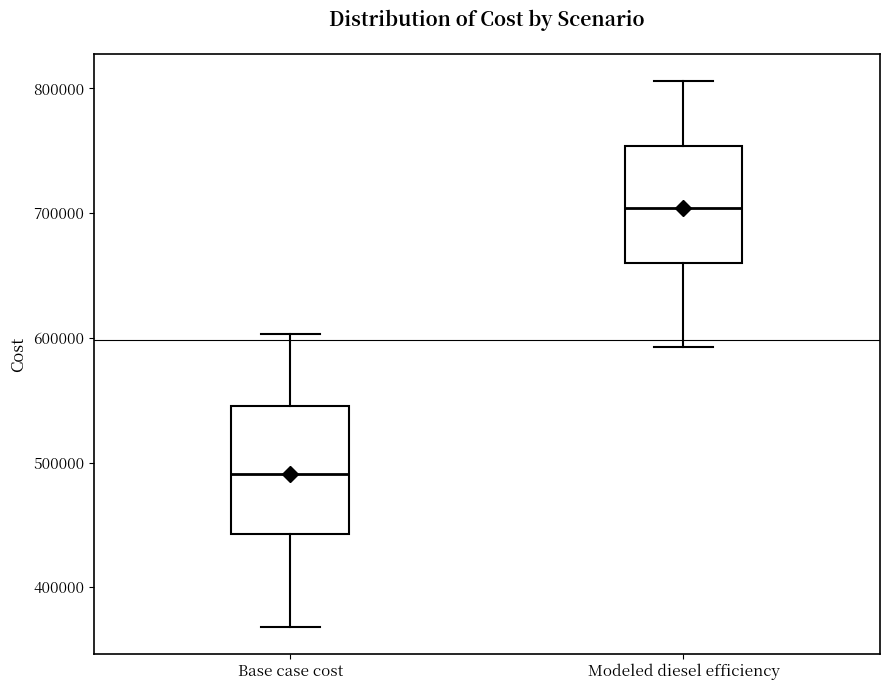

Reading left to right, transcribe this box plot: for each box, give where its median line is, the range the box spans, and where its two whiskers end, as read against the y-axis. The values are not printed on the chart, so give them approximately, as read against the axis.

Base case cost: median 490000, box 440000 to 550000, whiskers 370000 to 600000
Modeled diesel efficiency: median 700000, box 660000 to 750000, whiskers 590000 to 810000